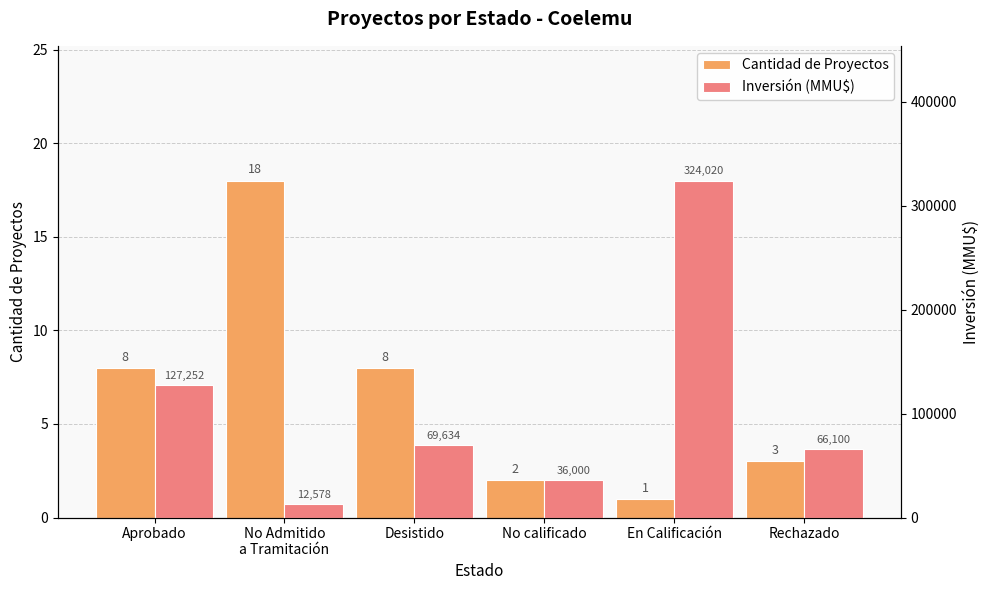

What is the label of the 6th bar from the left?

Rechazado